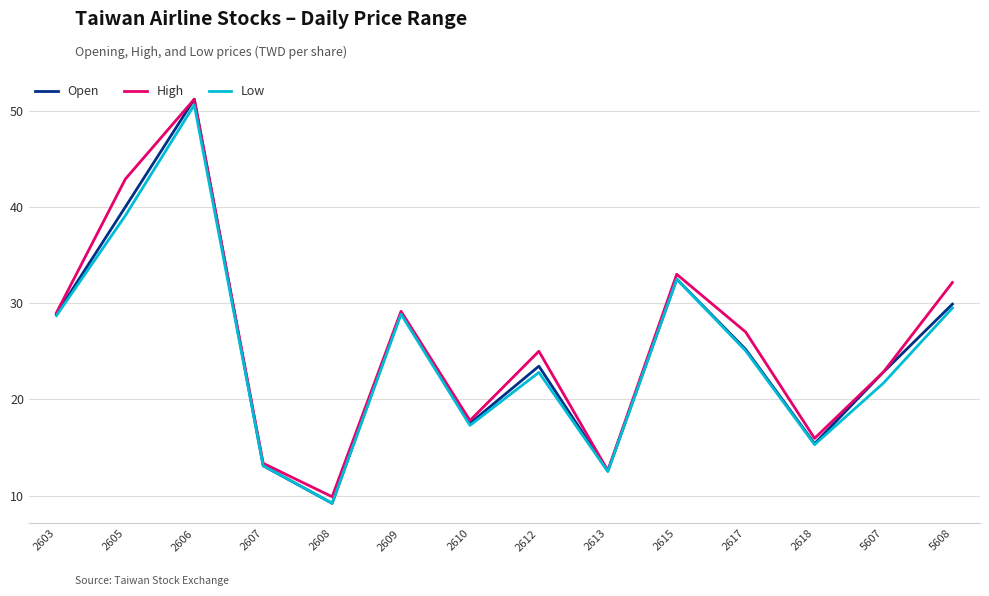

What is the average value of the High series?

25.8